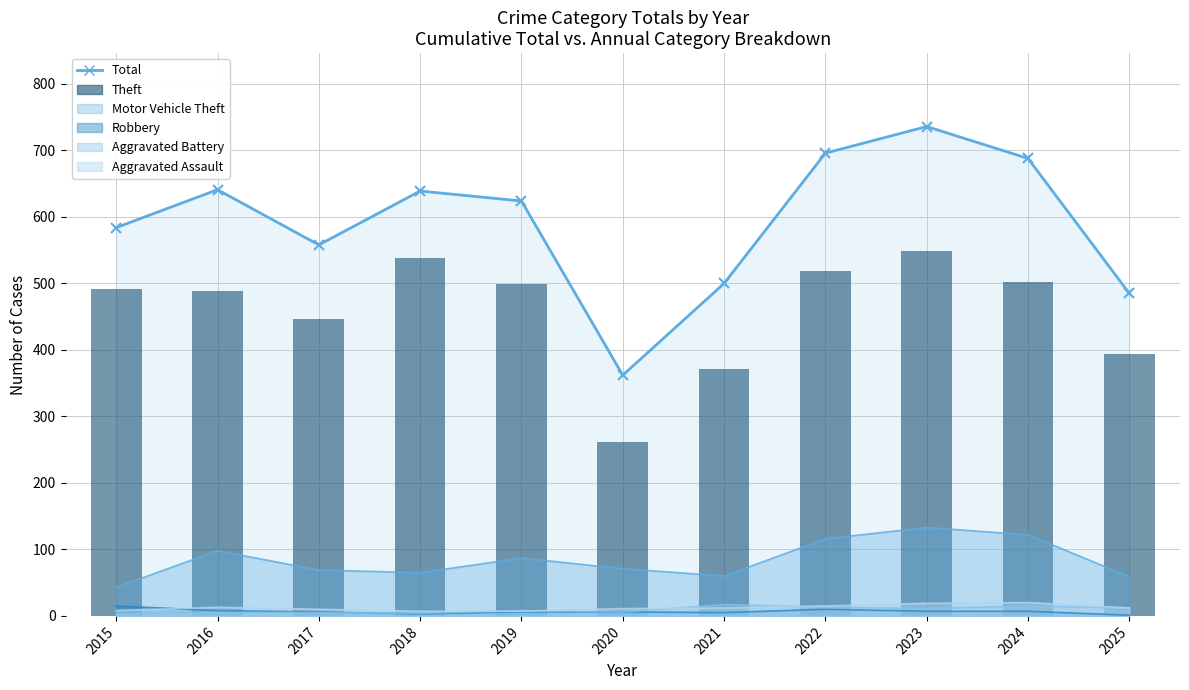

Reading left to right, what are all the values shown in this chart?

491	489	447	539	499	261	371	518	549	502	394